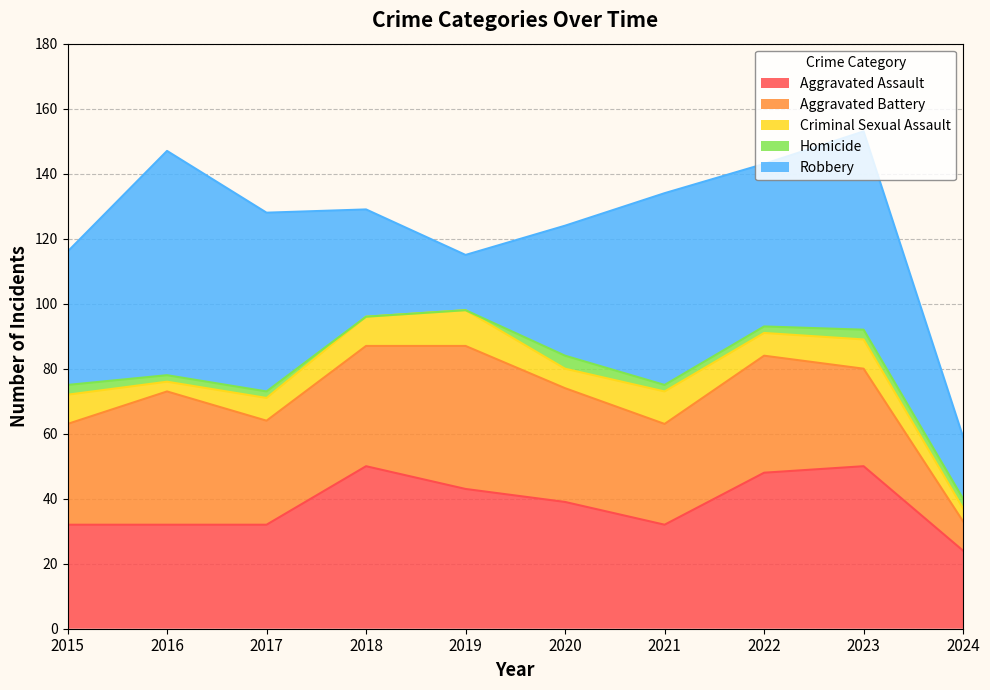

Is it true that Aggravated Battery equals 41 at 2016?

True